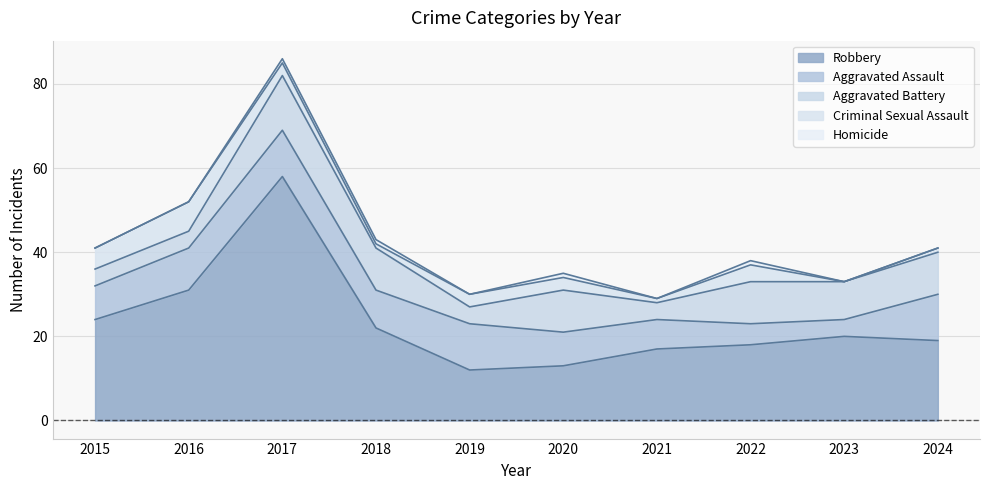

At how many categories does at least one series exceed 23?

3